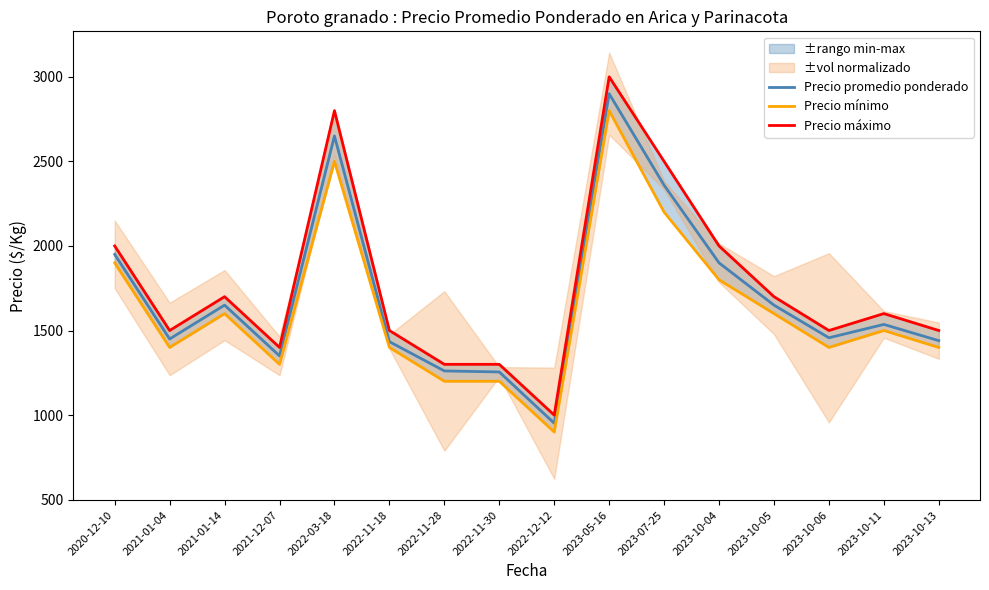

Reading left to right, transcribe all the data shown in this chart.

Precio promedio ponderado: 2020-12-10=1950	2021-01-04=1450	2021-01-14=1650	2021-12-07=1350	2022-03-18=2650	2022-11-18=1434	2022-11-28=1261	2022-11-30=1255	2022-12-12=952	2023-05-16=2900	2023-07-25=2359	2023-10-04=1900	2023-10-05=1650	2023-10-06=1457	2023-10-11=1536	2023-10-13=1440
Precio mínimo: 2020-12-10=1900	2021-01-04=1400	2021-01-14=1600	2021-12-07=1300	2022-03-18=2500	2022-11-18=1400	2022-11-28=1200	2022-11-30=1200	2022-12-12=900	2023-05-16=2800	2023-07-25=2200	2023-10-04=1800	2023-10-05=1600	2023-10-06=1400	2023-10-11=1500	2023-10-13=1400
Precio máximo: 2020-12-10=2000	2021-01-04=1500	2021-01-14=1700	2021-12-07=1400	2022-03-18=2800	2022-11-18=1500	2022-11-28=1300	2022-11-30=1300	2022-12-12=1000	2023-05-16=3000	2023-07-25=2500	2023-10-04=2000	2023-10-05=1700	2023-10-06=1500	2023-10-11=1600	2023-10-13=1500